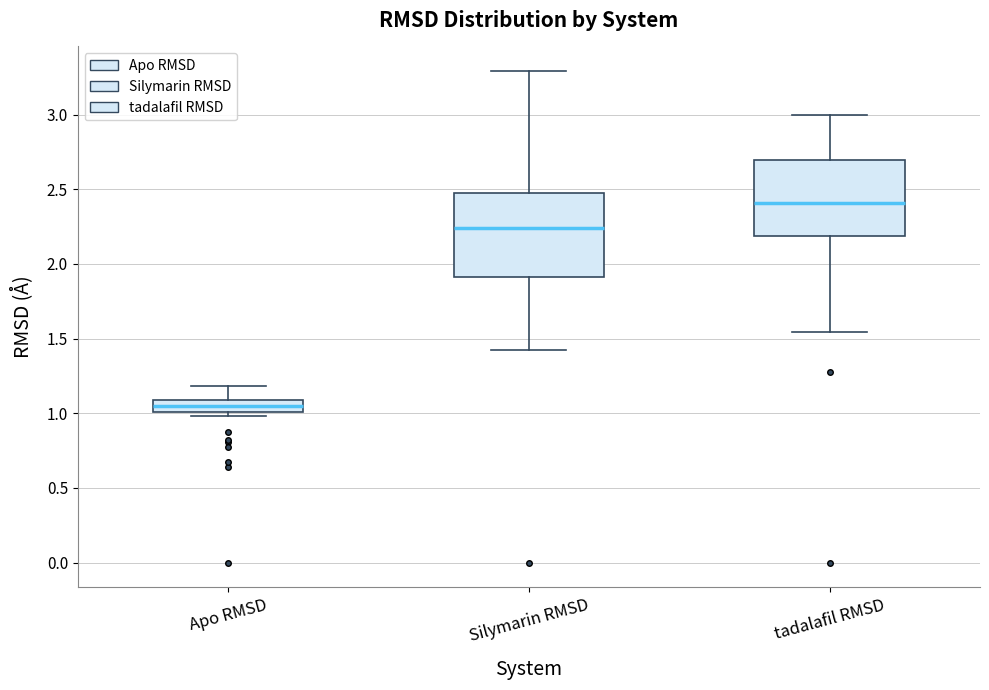

Reading left to right, transcribe this box plot: for each box, give where its median line is, the range the box spans, and where its two whiskers end, as read against the y-axis. The values are not printed on the chart, so give them approximately, as read against the axis.

Apo RMSD: median 1.05, box 1.00 to 1.10, whiskers 1.00 (just below the box's lower edge) to 1.20
Silymarin RMSD: median 2.25, box 1.90 to 2.50, whiskers 1.45 to 3.30
tadalafil RMSD: median 2.40, box 2.20 to 2.70, whiskers 1.55 to 3.00